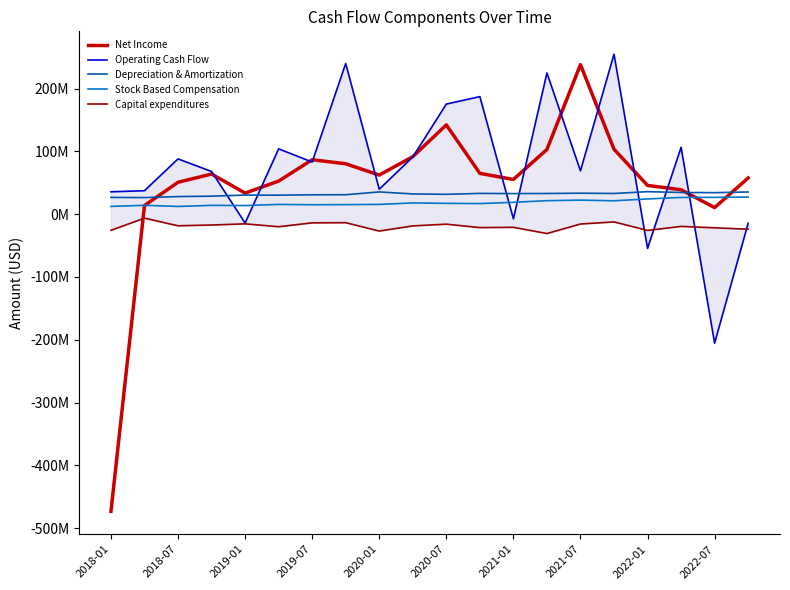

Does the chart display data point markers on the line(s)?

No